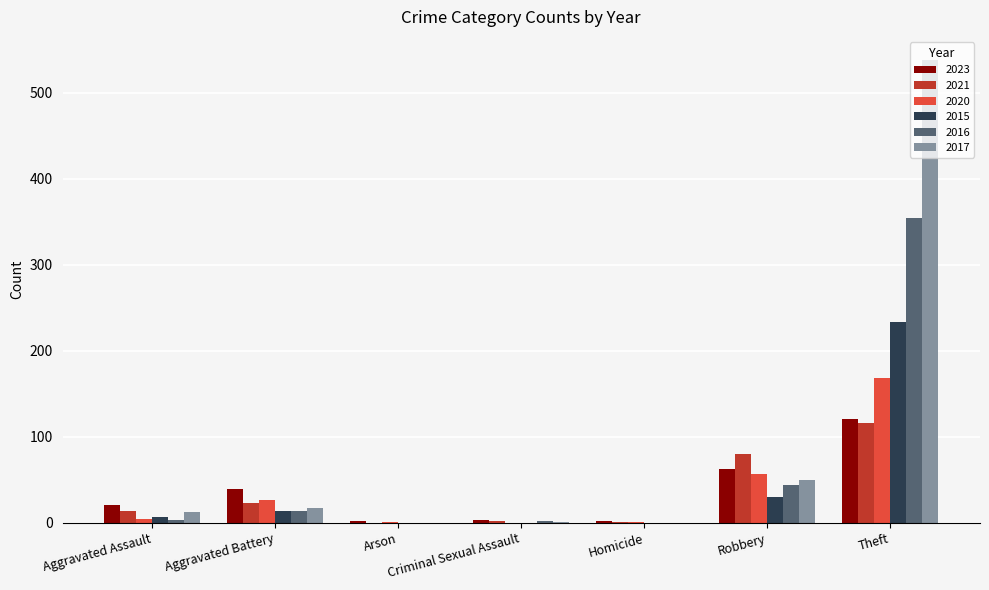

Which series has the largest total across all categories?

2017